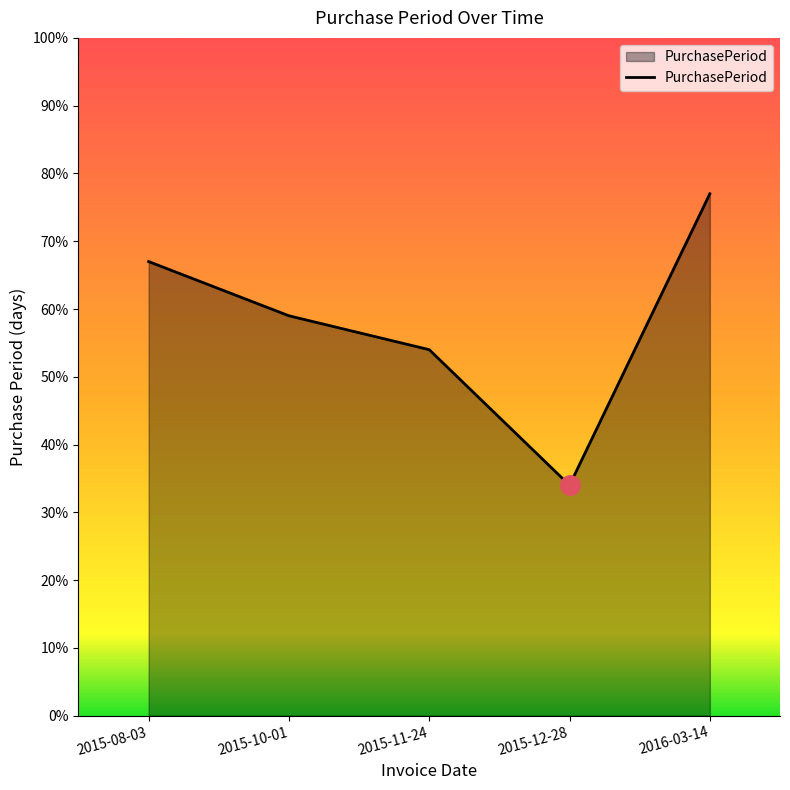

What is the ratio of the value at 2015-11-24 to the value at 2015-10-01?

0.9